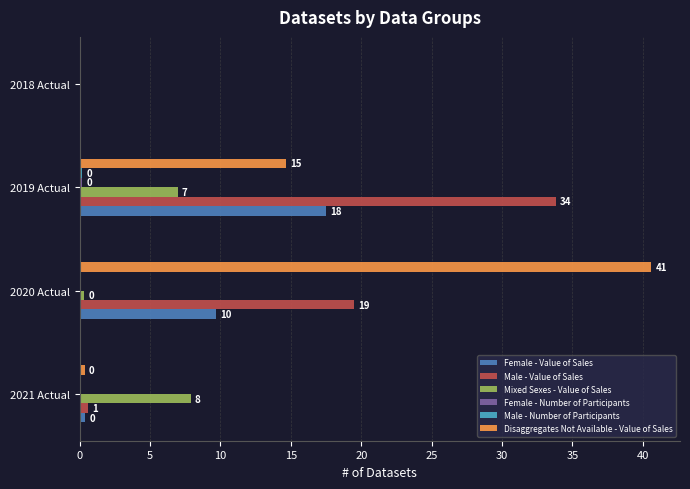

How many bars are there in total?

24